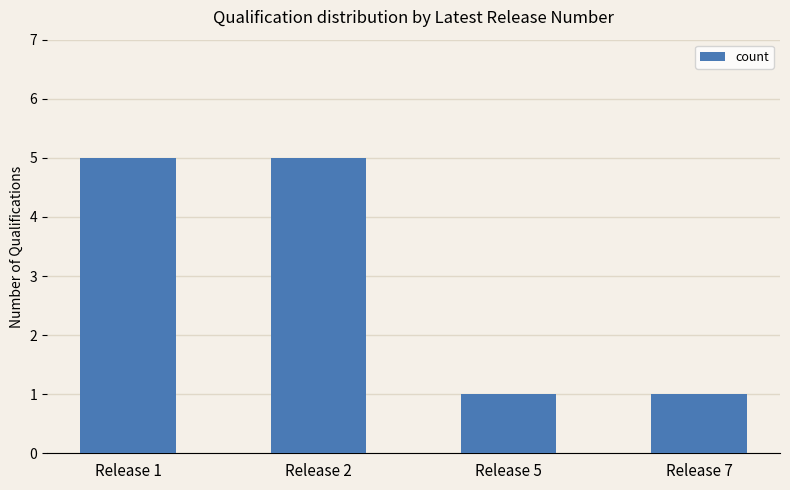

What is the value of the 4th bar from the left?

1